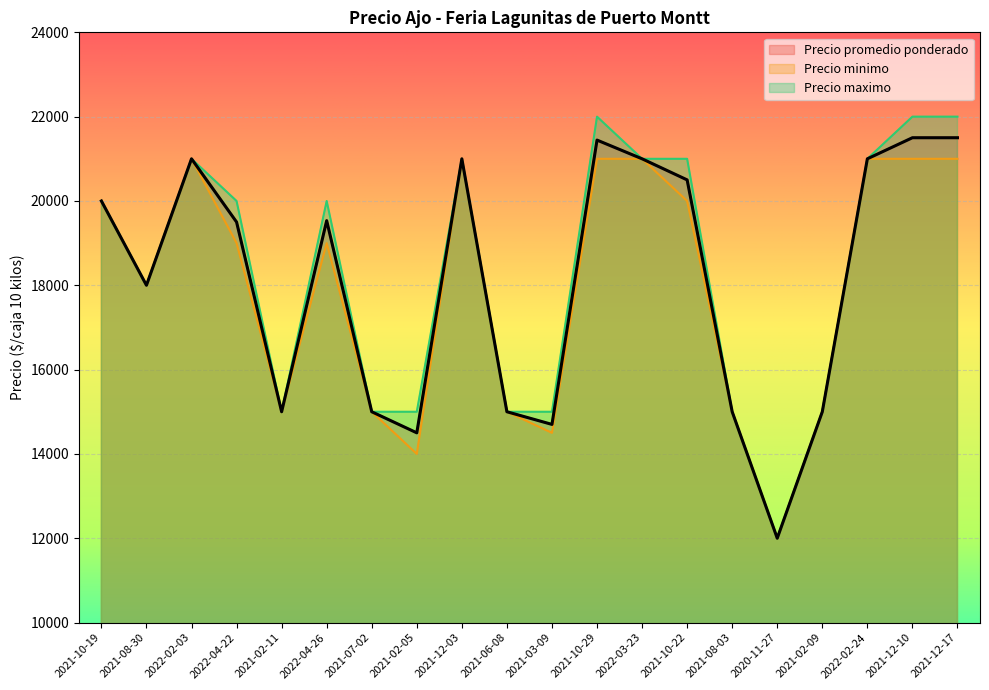

How many distinct data groups are displayed?

3